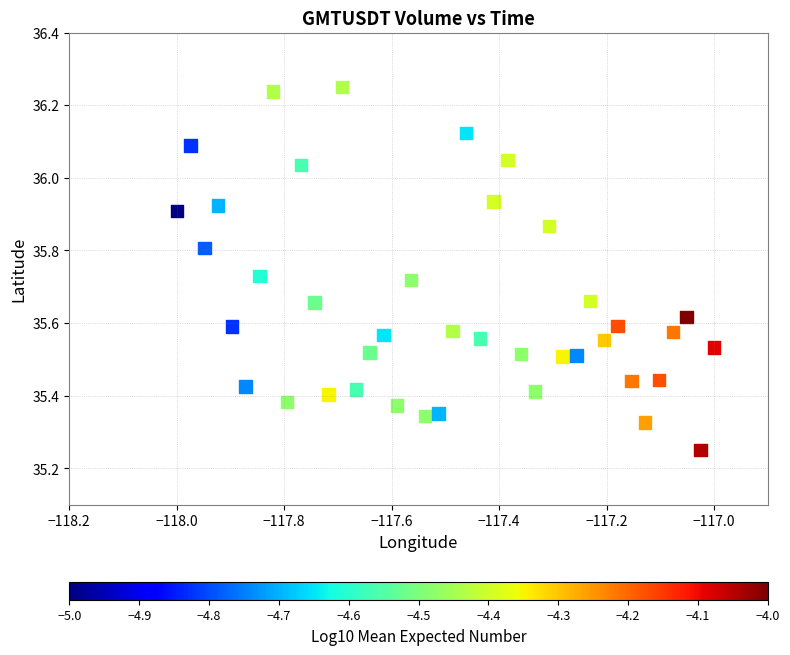

What is the range of Y values (max minus min)?

1.0